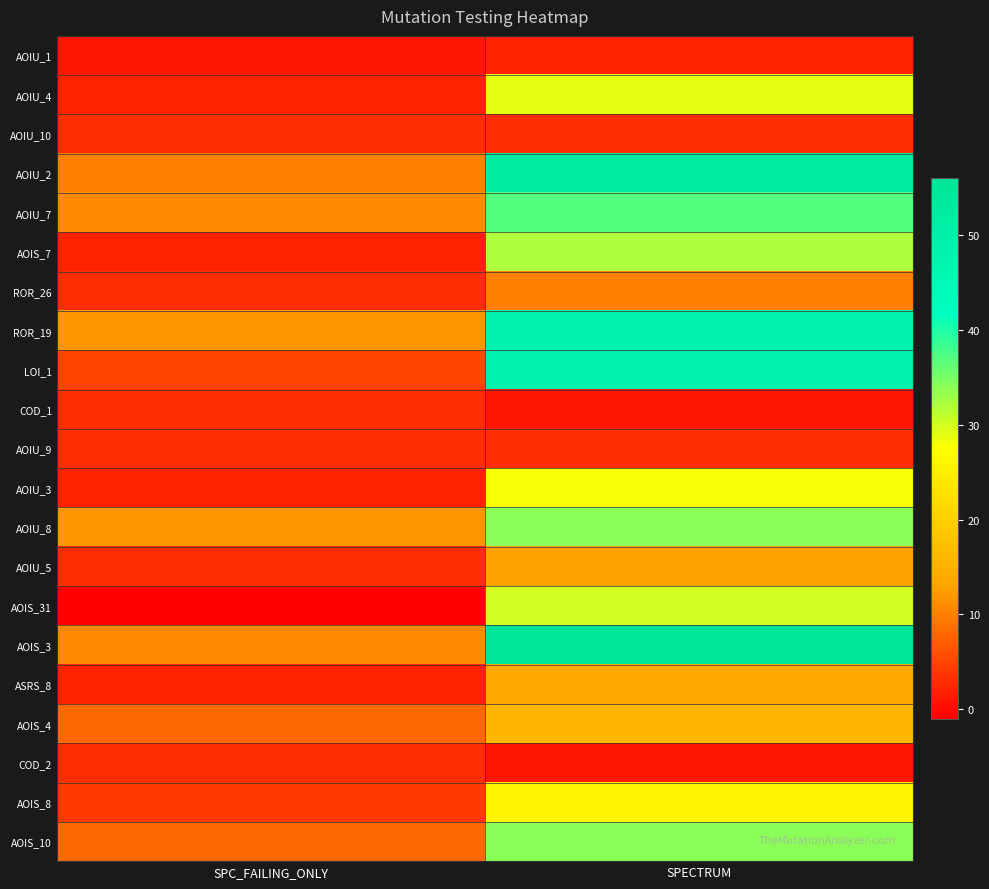

Between SPC_FAILING_ONLY and SPECTRUM, which is larger?

SPECTRUM